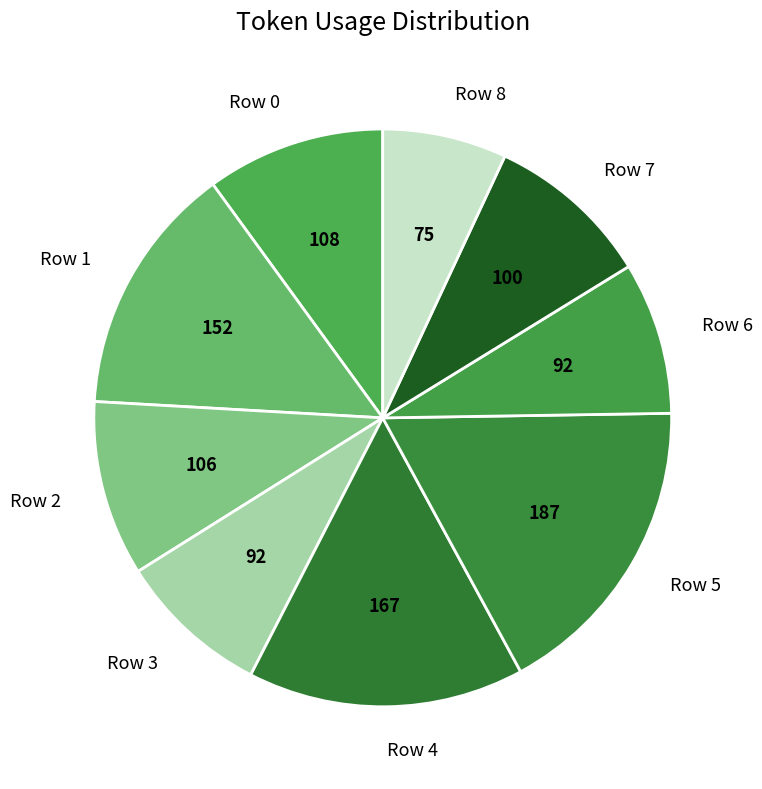

Approximately how many times larger is the value at Row 1 compared to Row 2?

1.4